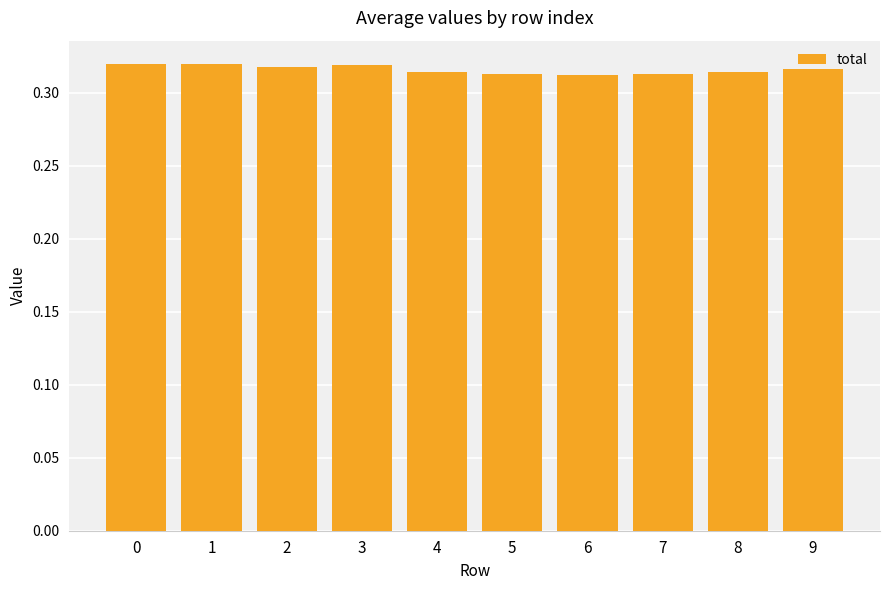

Which has a higher value, 8 or 3?

3